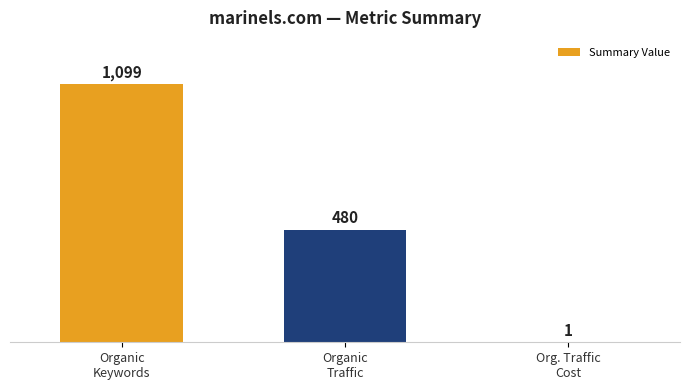

Count the number of categories in the chart.

3